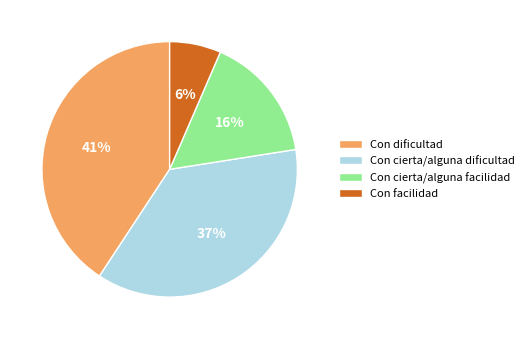

Count the number of slices in the pie.

4